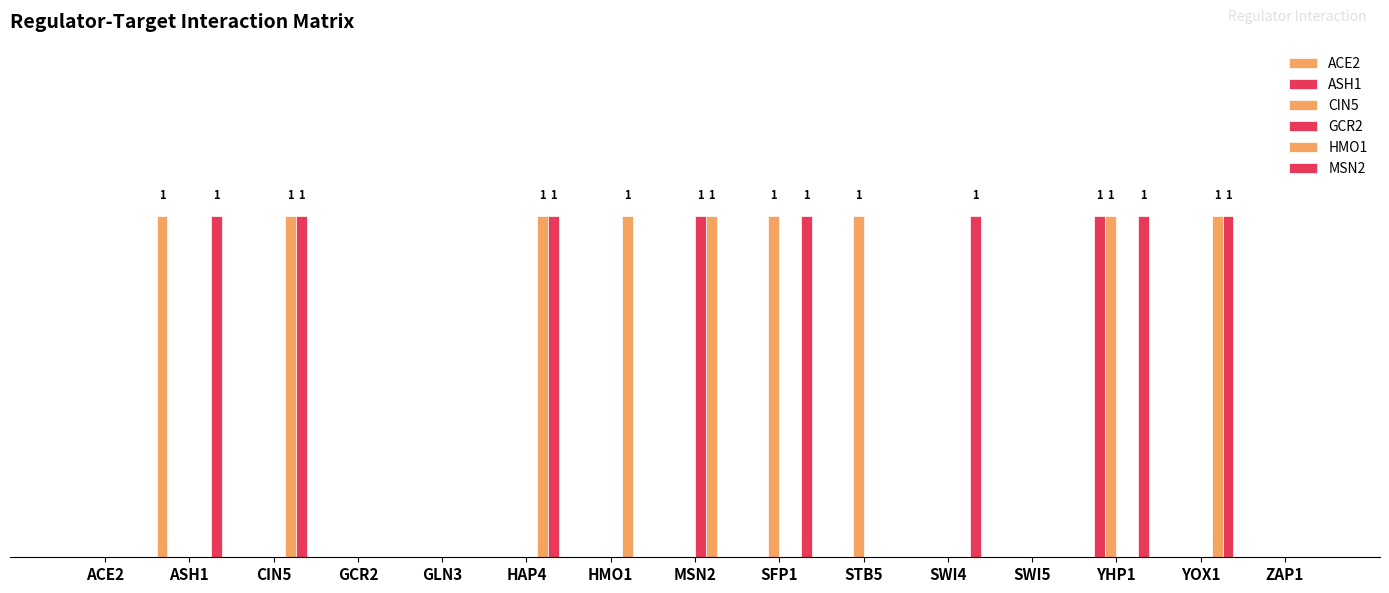

The value of CIN5 at SWI4 is 0. True or false?

True